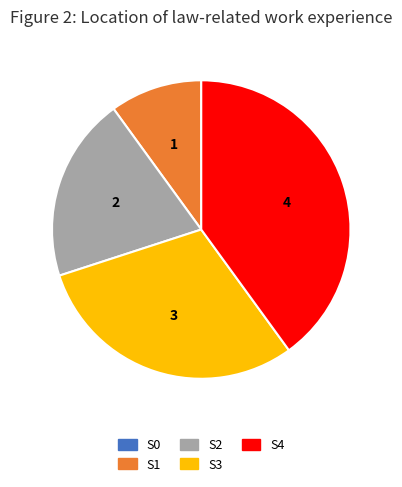

Do S2 and S4 together represent more than half of the pie?

Yes